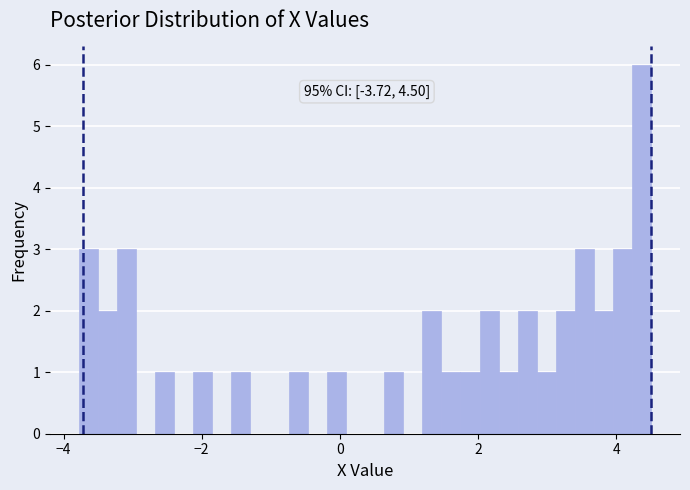

Around what value on the x-axis is the tallest bar? Give the approximate position of its centre, as read against the axis.

4.4